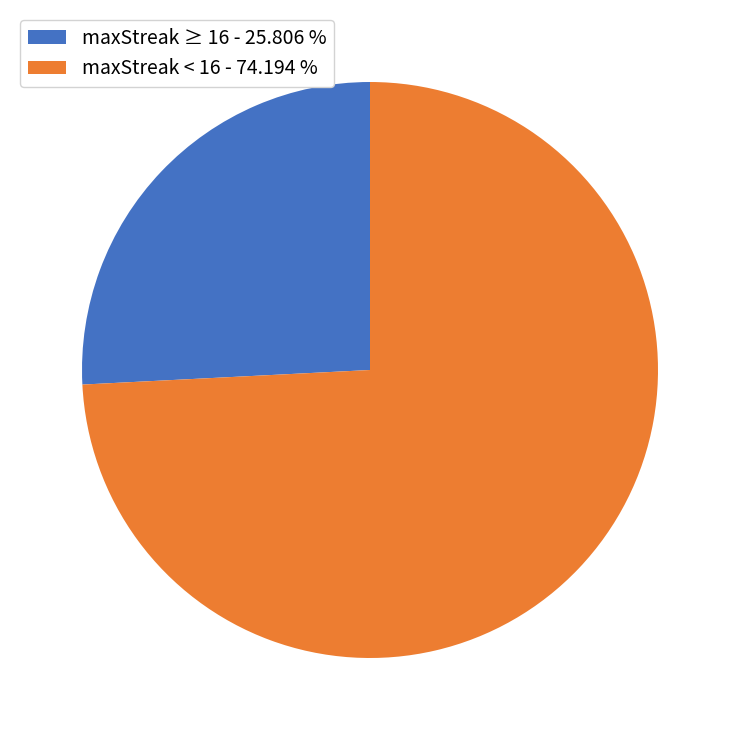

What is the ratio of the value at maxStreak < 16 - 74.194 % to the value at maxStreak ≥ 16 - 25.806 %?

2.9